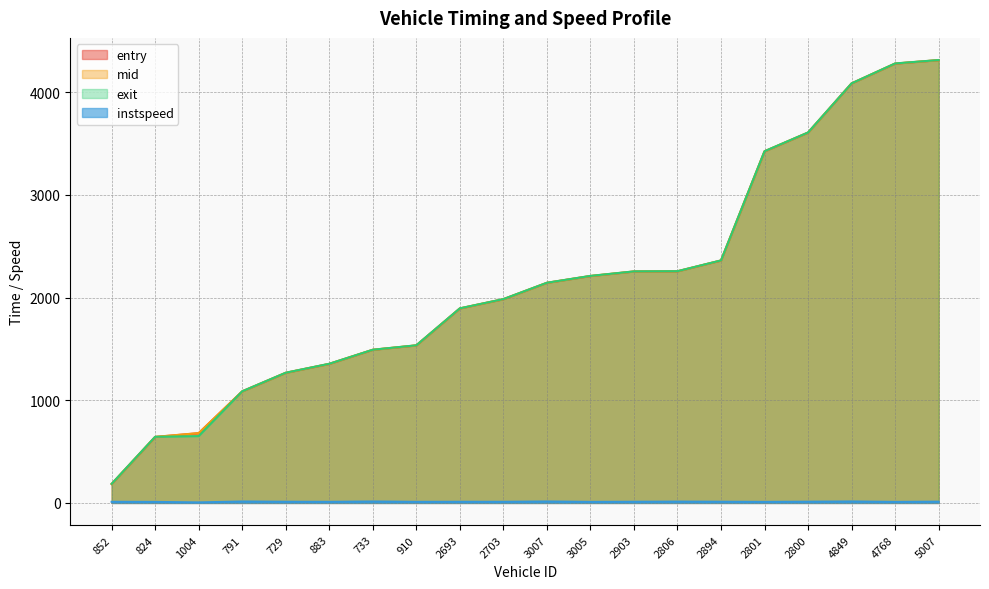

How many data points in mid are above 2143?

10